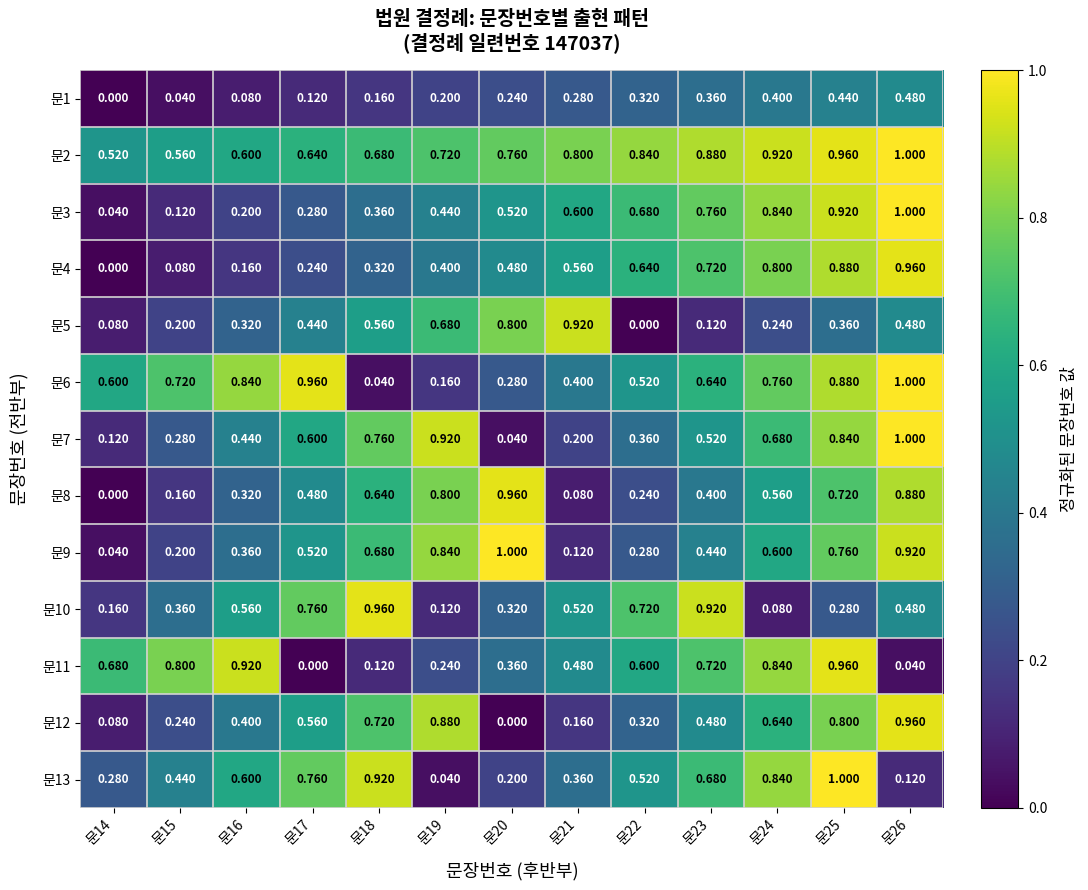

Is the value of 문2 at 문24 greater than the value of 문12 at 문15?

Yes